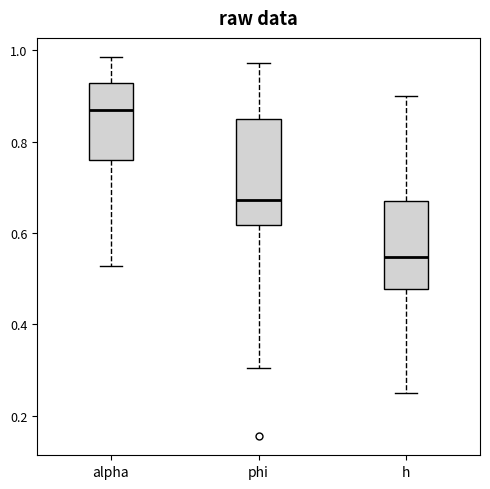

Which box has the lowest median line?

h